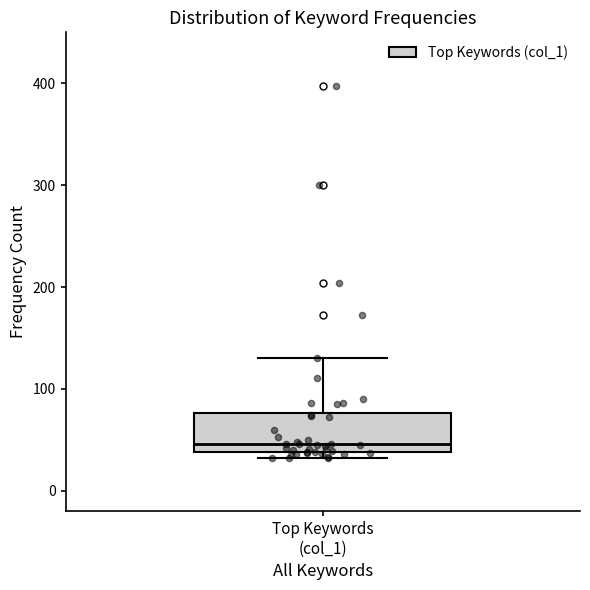

Transcribe this box plot: give where the median line is, the range the box spans, and where the two whiskers end, as read against the y-axis. The values are not printed on the chart, so give them approximately, as read against the axis.

median 50, box 40 to 80, whiskers 30 to 130